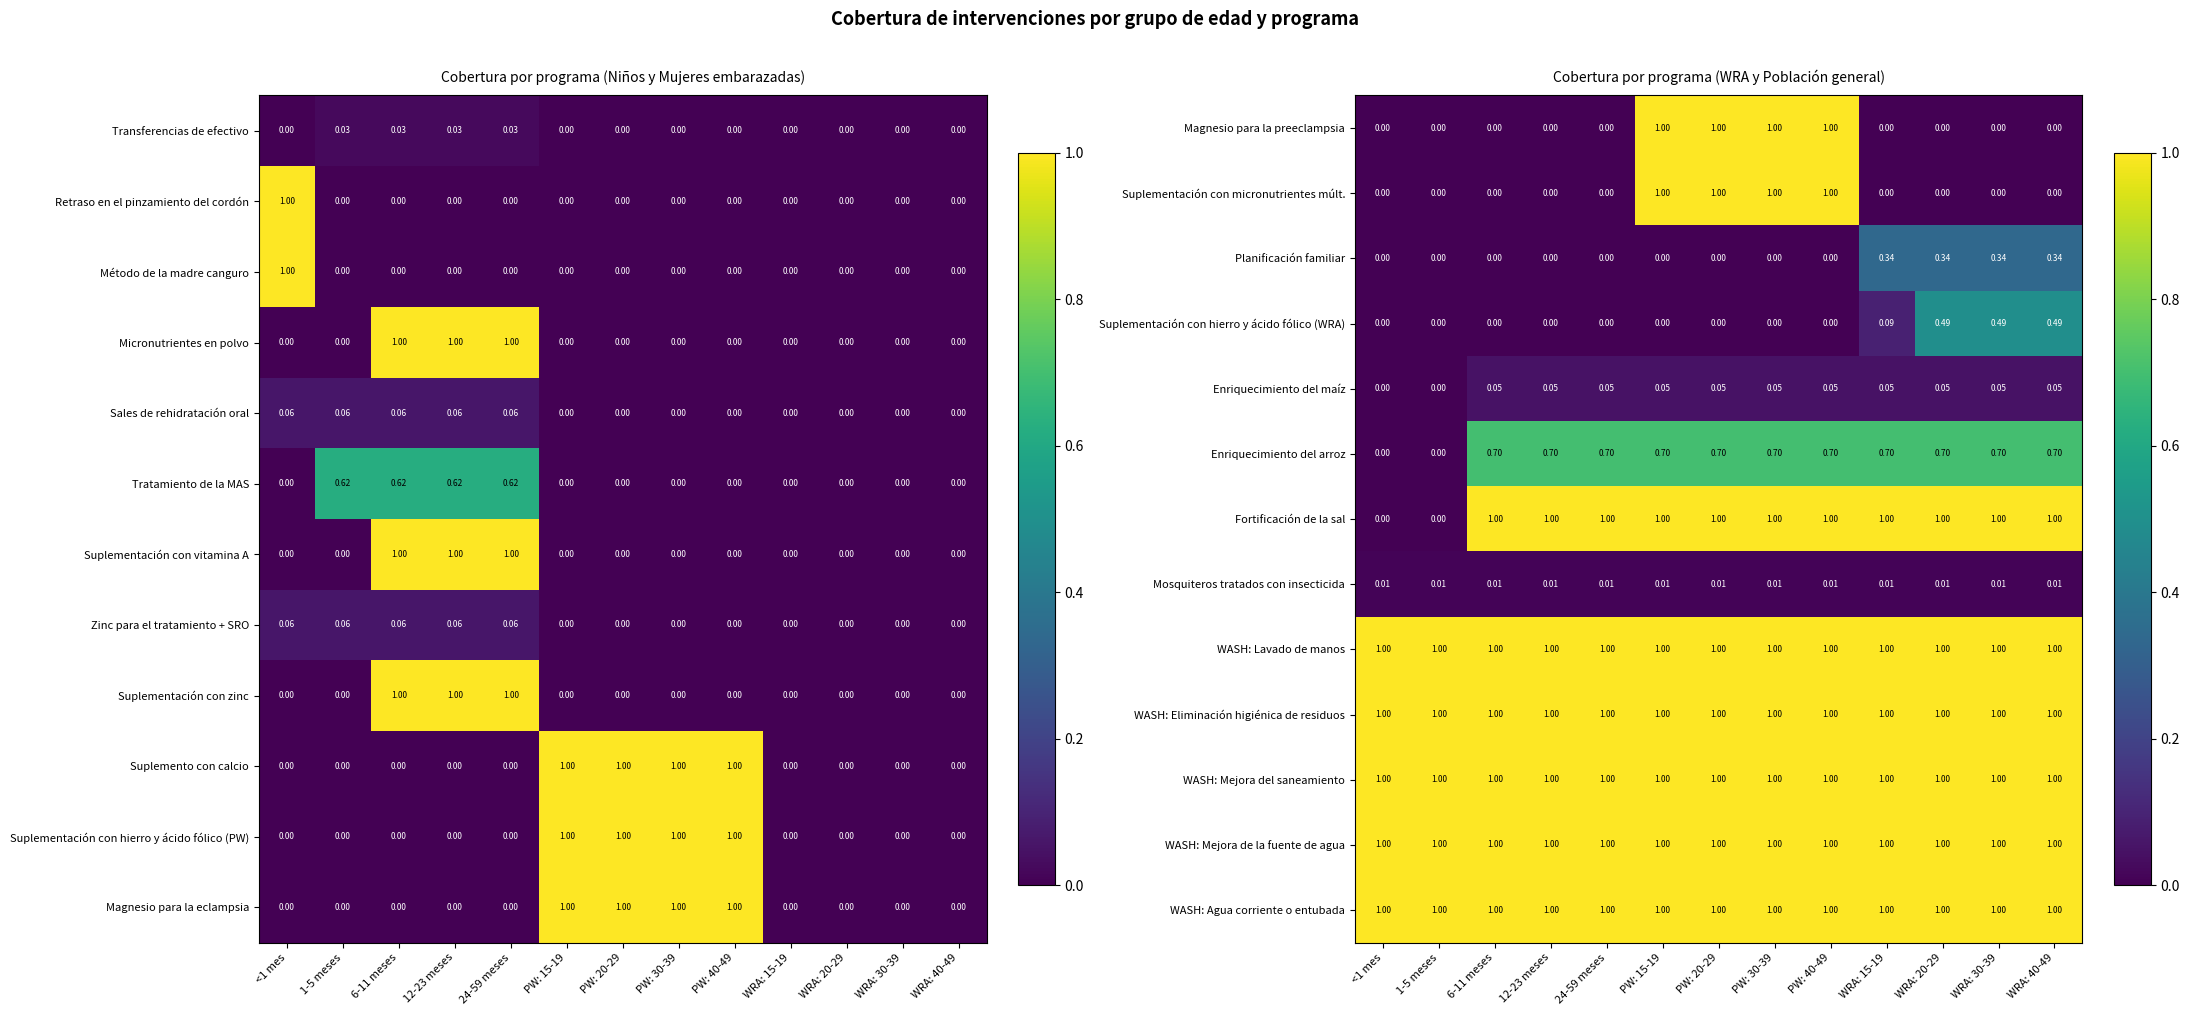

The value of WASH: Eliminación higiénica de residuos at WRA: 40-49 is 0.5. True or false?

False